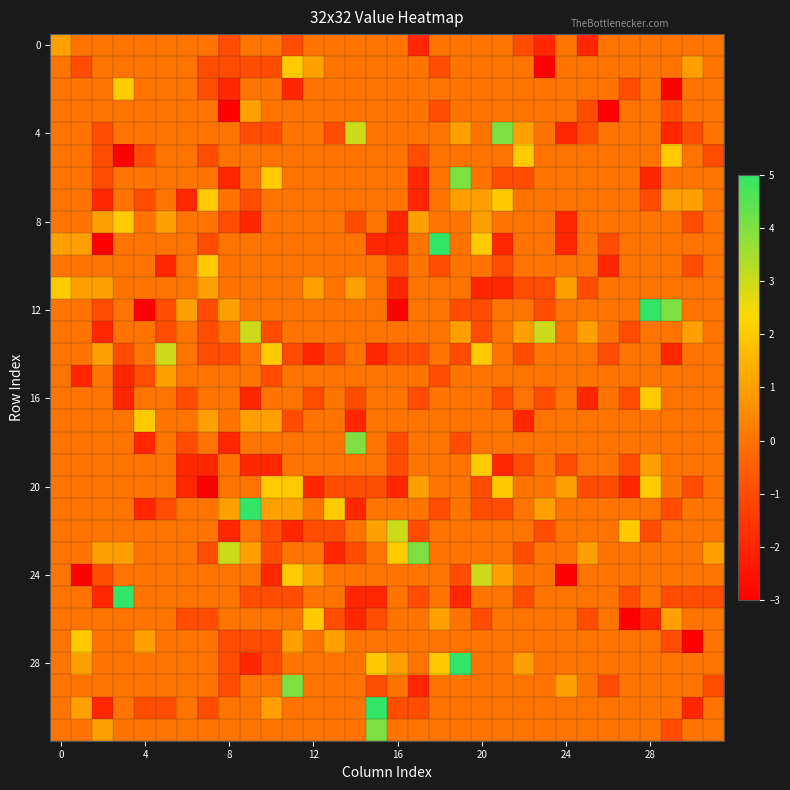

At which category is the sum across all series the highest?

19